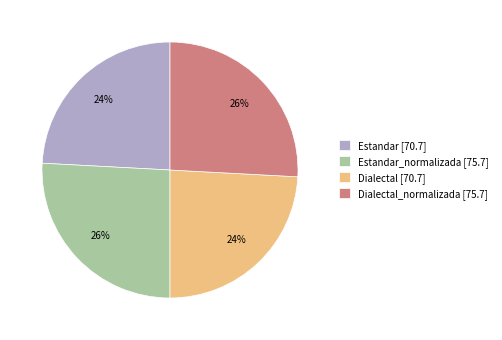

To the nearest percent, what is the combined percentage of Dialectal_normalizada [75.7] and Estandar [70.7]?

50%